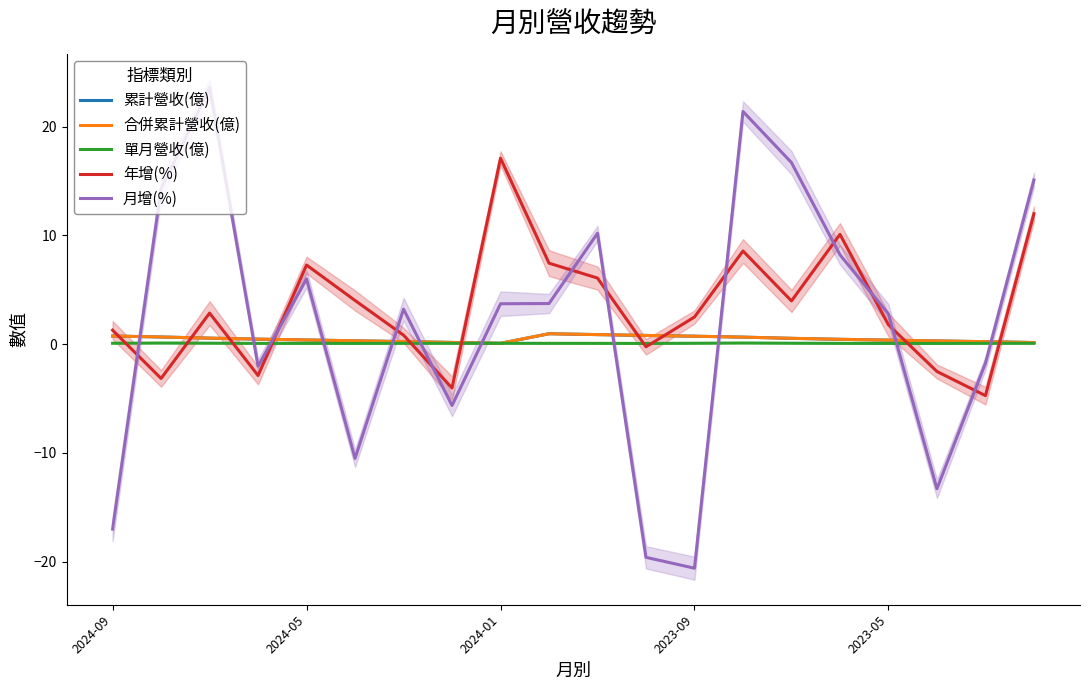

True or false: 年增(%) has a value of 1.8 at 2023-05.

True